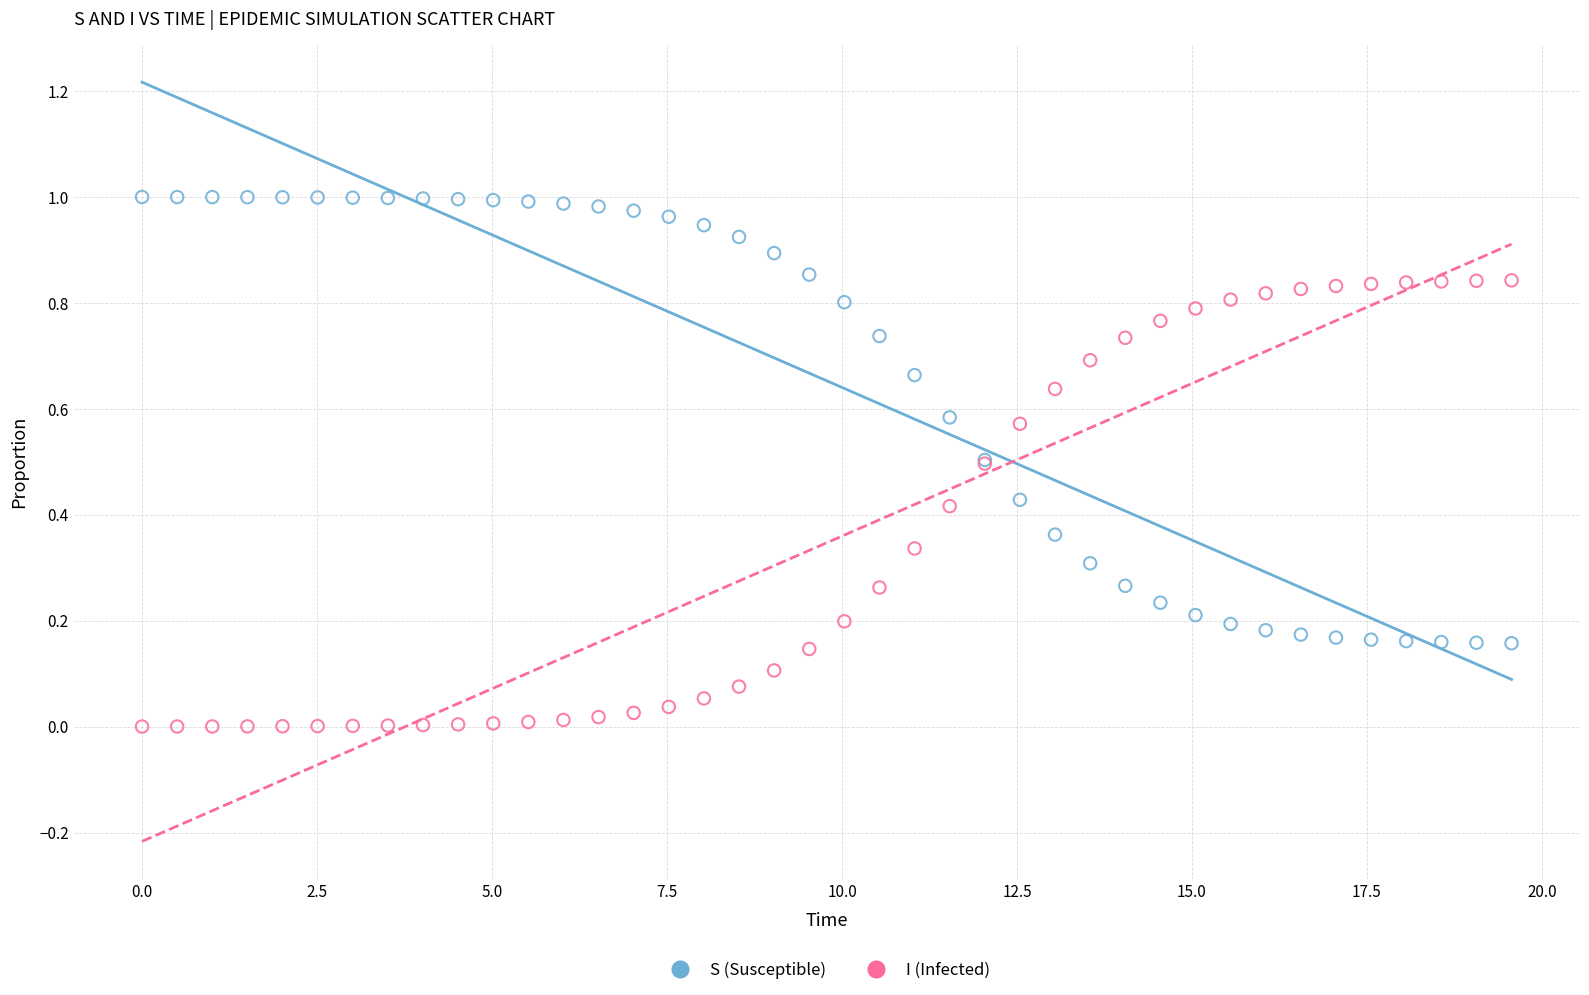

Which series contains the lowest Y value?

I (Infected)